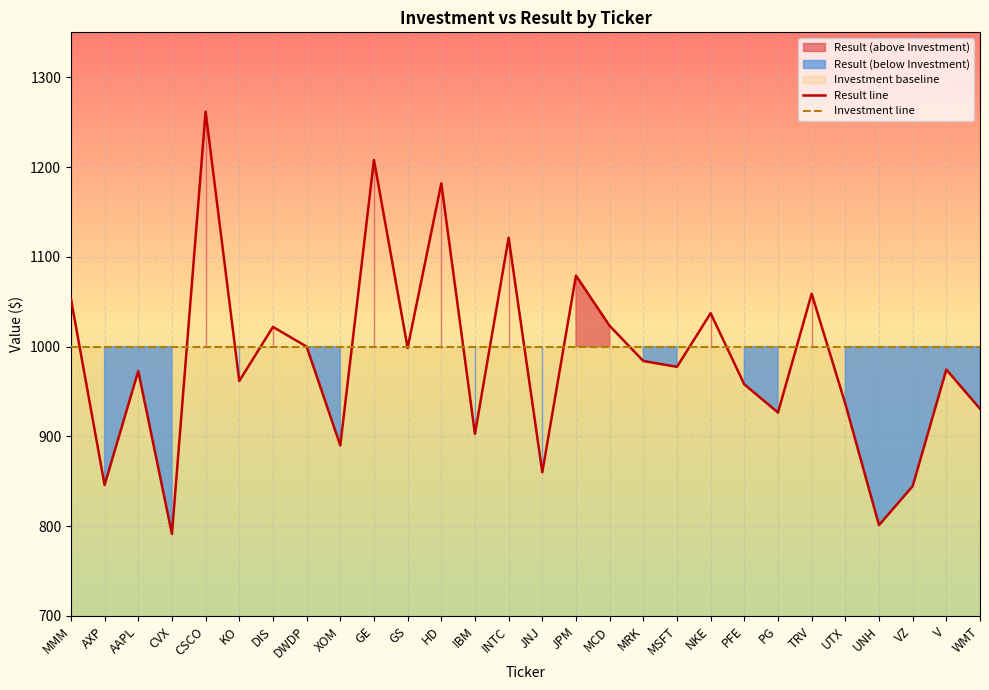

What is the label of the 4th point from the right?

UNH